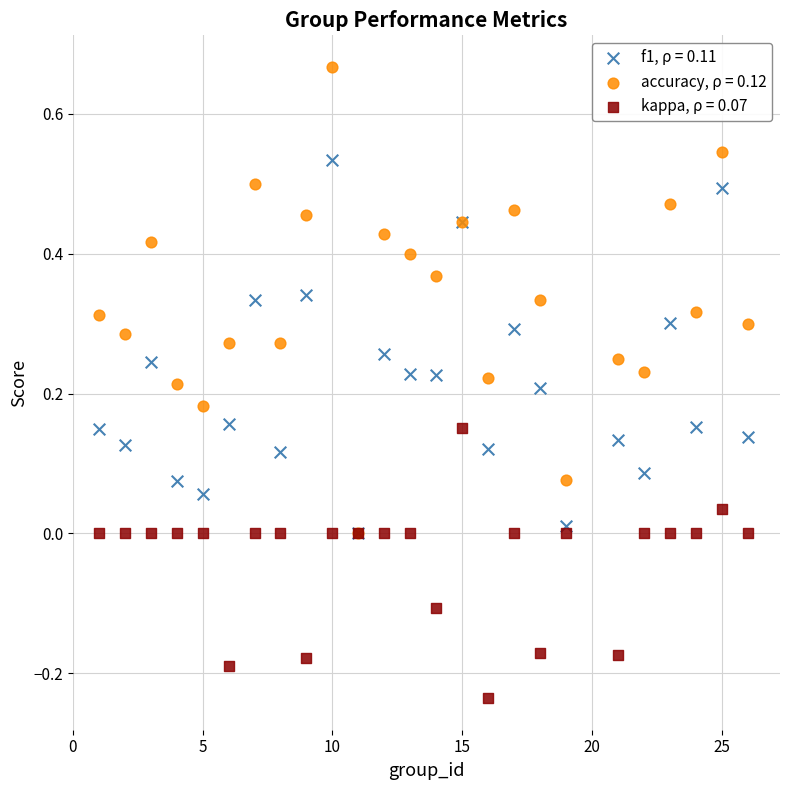

What are all the series names shown in the legend?

f1, ρ = 0.11, accuracy, ρ = 0.12, kappa, ρ = 0.07